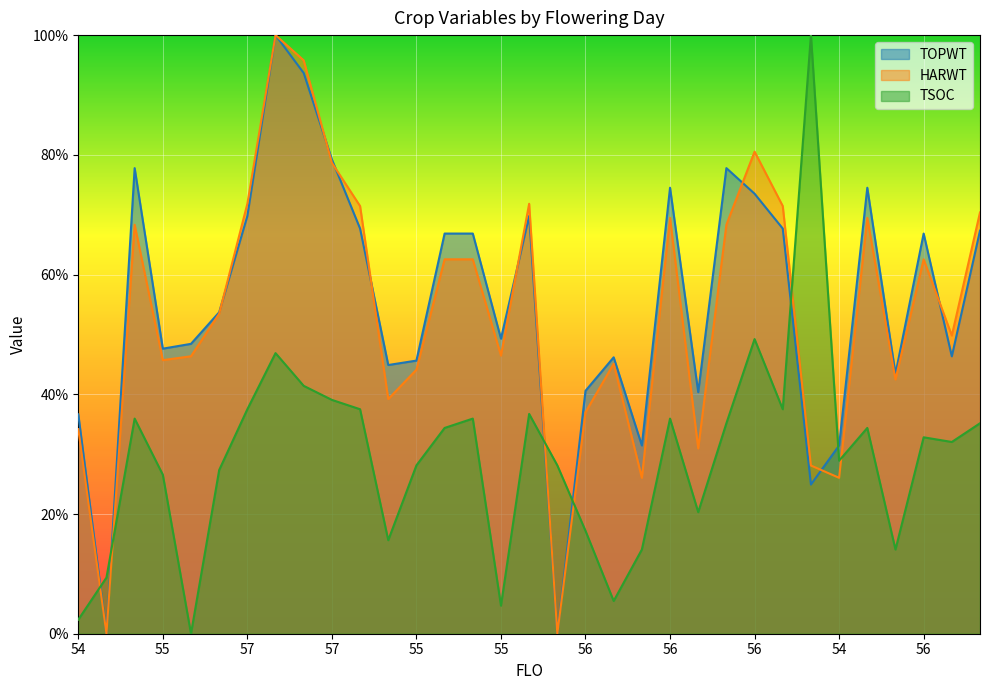

Which series has the largest total across all categories?

TOPWT